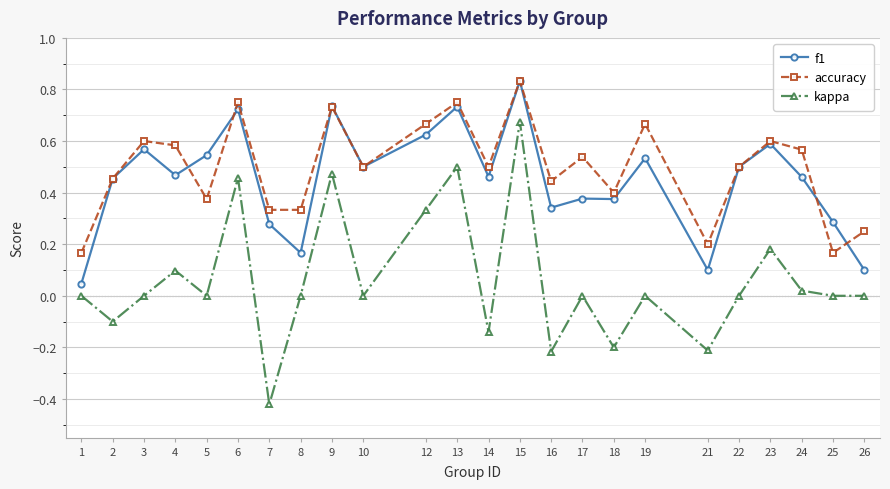

Which series has the largest range (max minus min)?

kappa